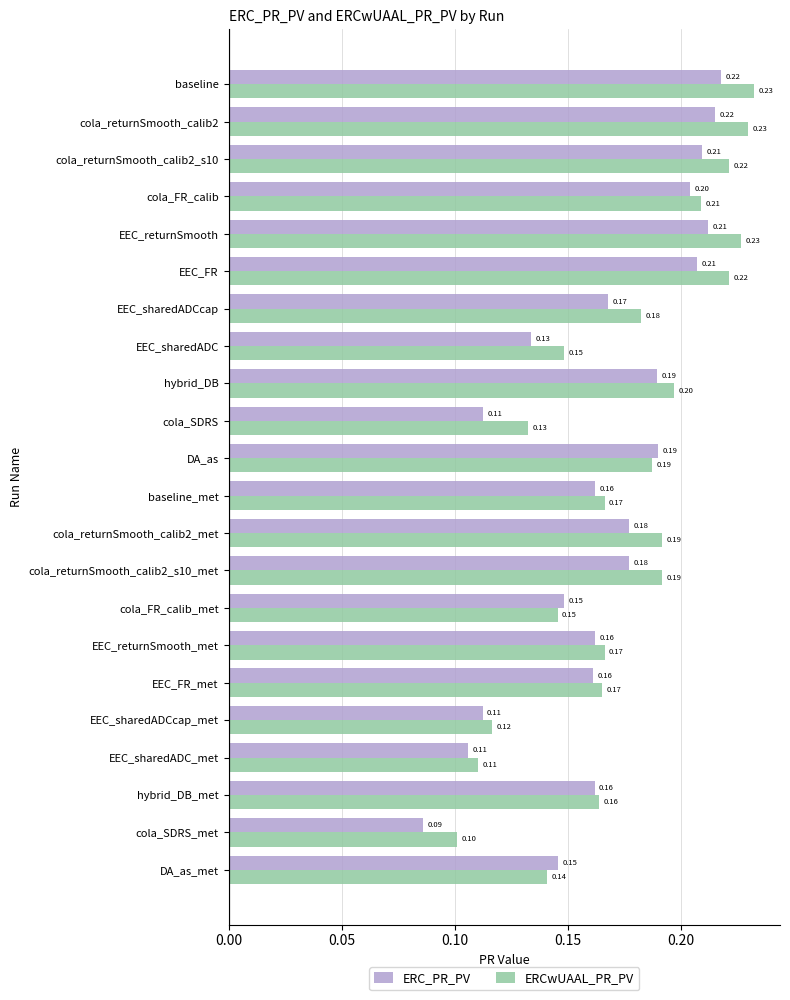

Which label corresponds to the smallest value in the chart?

cola_SDRS_met